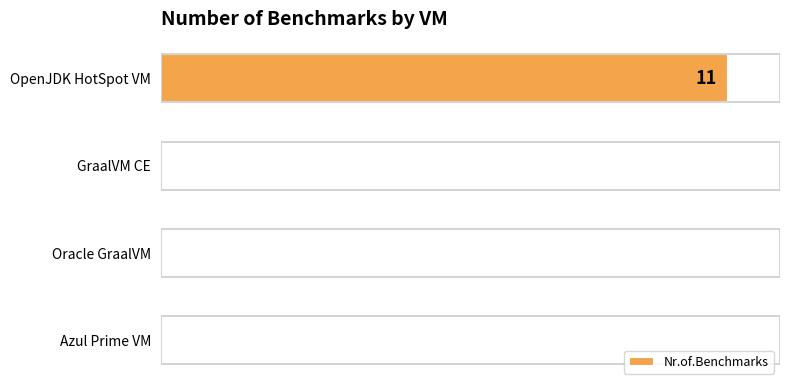

Are the bars horizontal?

Yes